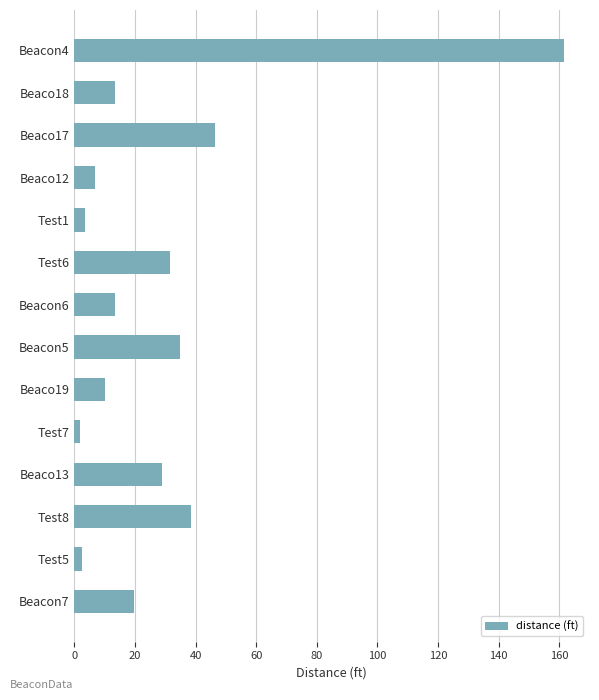

What is the ratio of the value at Beacon5 to the value at Beaco18?

2.6